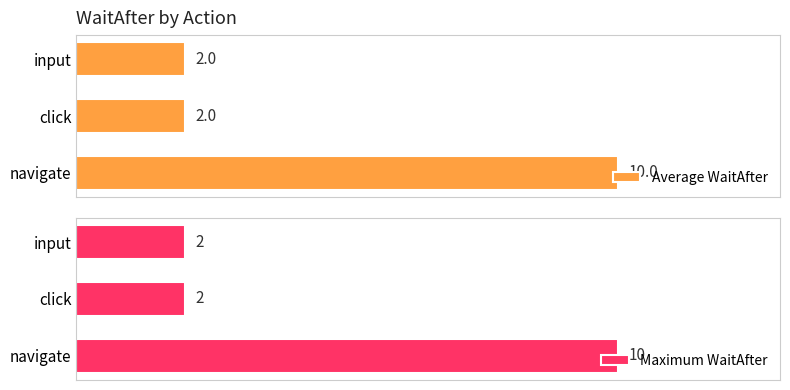

How many data points in Maximum WaitAfter are above 2?

1